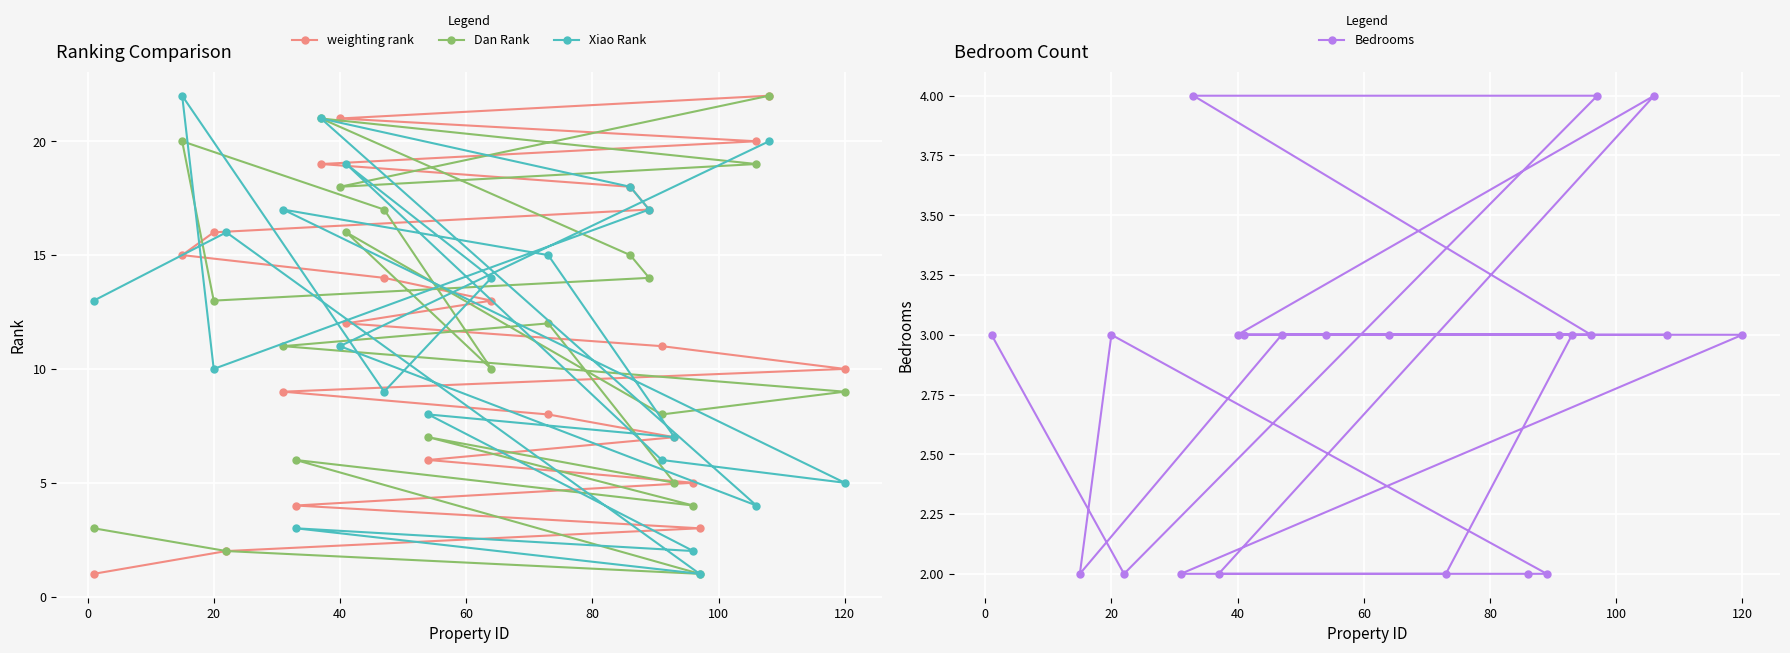

What is the sum of all Bedrooms values?

62